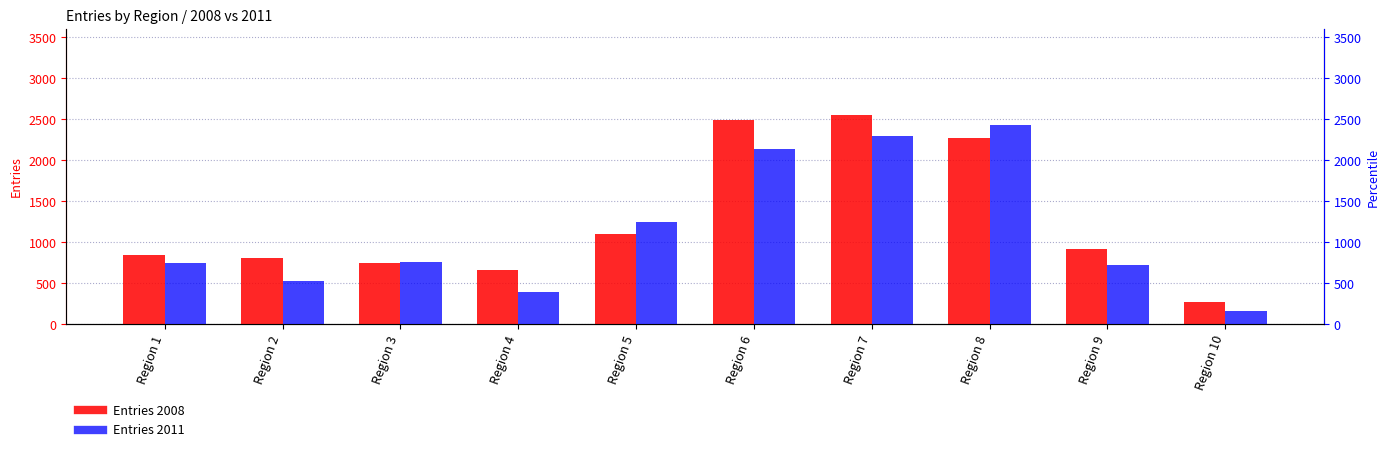

The value of Entries 2011 at Region 1 is 744. True or false?

True